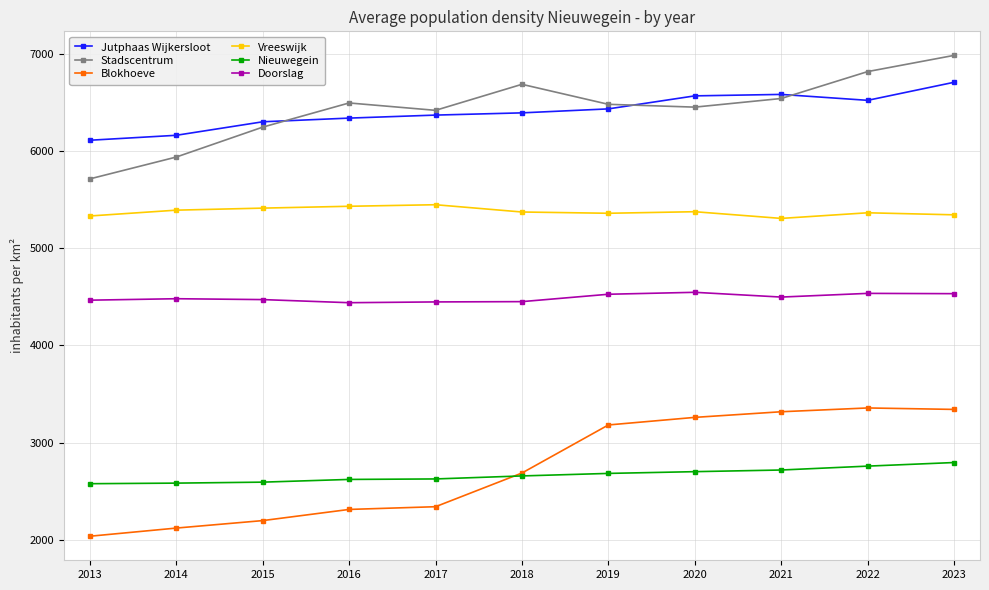

How many values in the Stadscentrum series are below 6483?

5